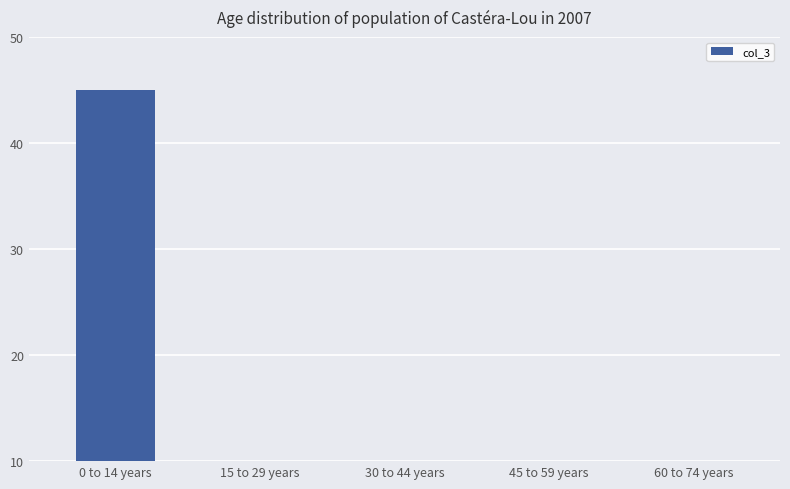

Which label corresponds to the smallest value in the chart?

30 to 44 years